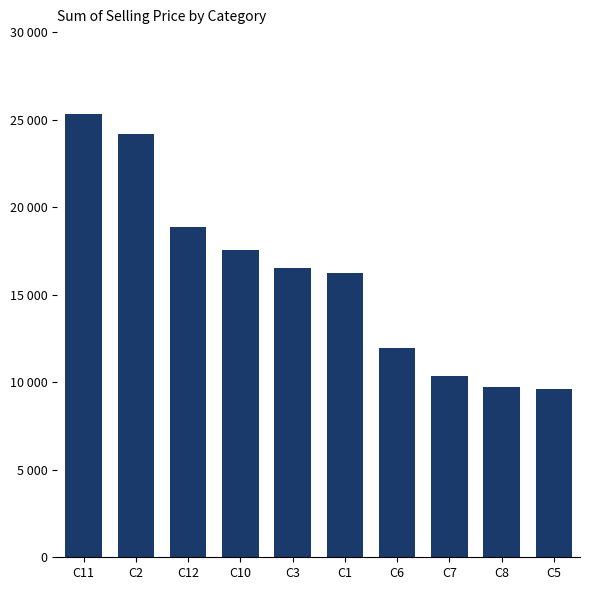

What is the greatest value displayed?

25307.0